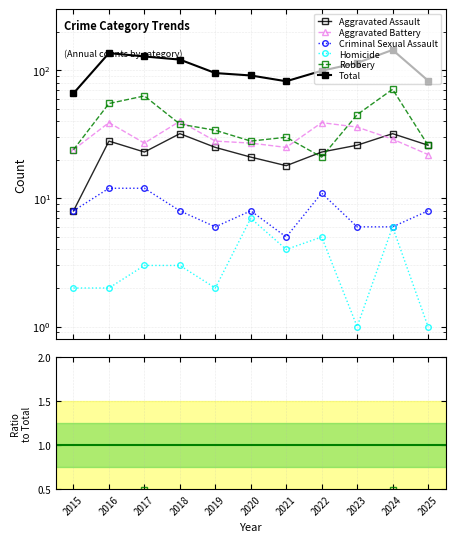

After their last crossing, which series has the higher values: Aggravated Assault or Robbery?

Robbery